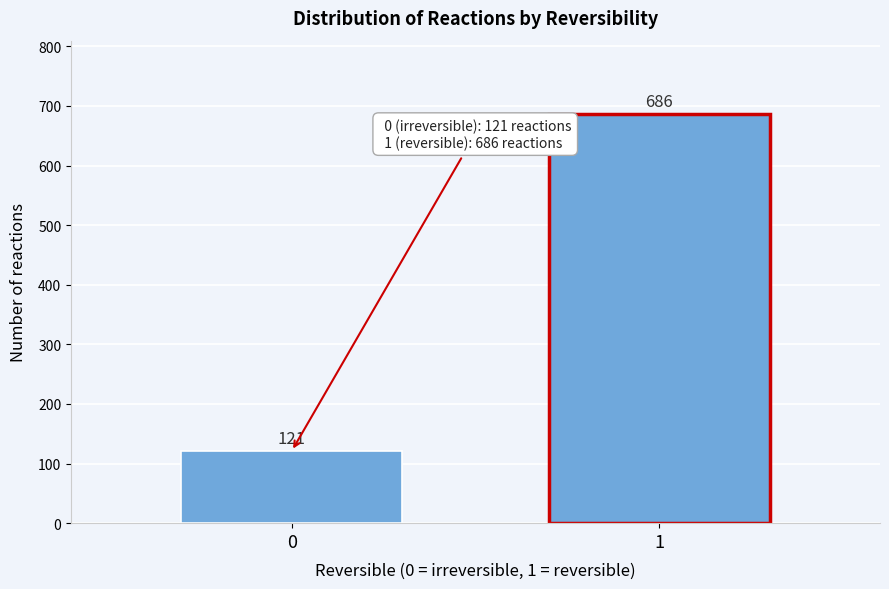

Reading left to right, transcribe all the data shown in this chart.

121	686